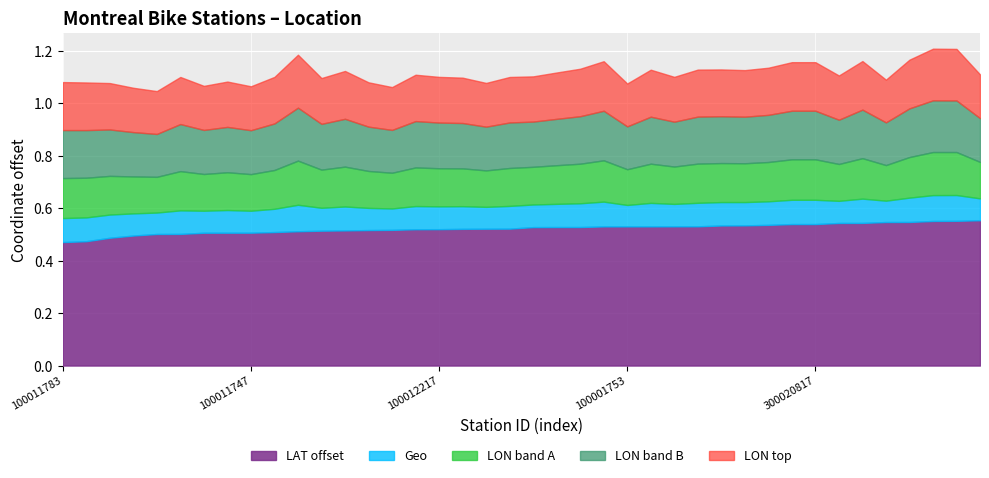

What is the label of the 6th point from the right?

100035408